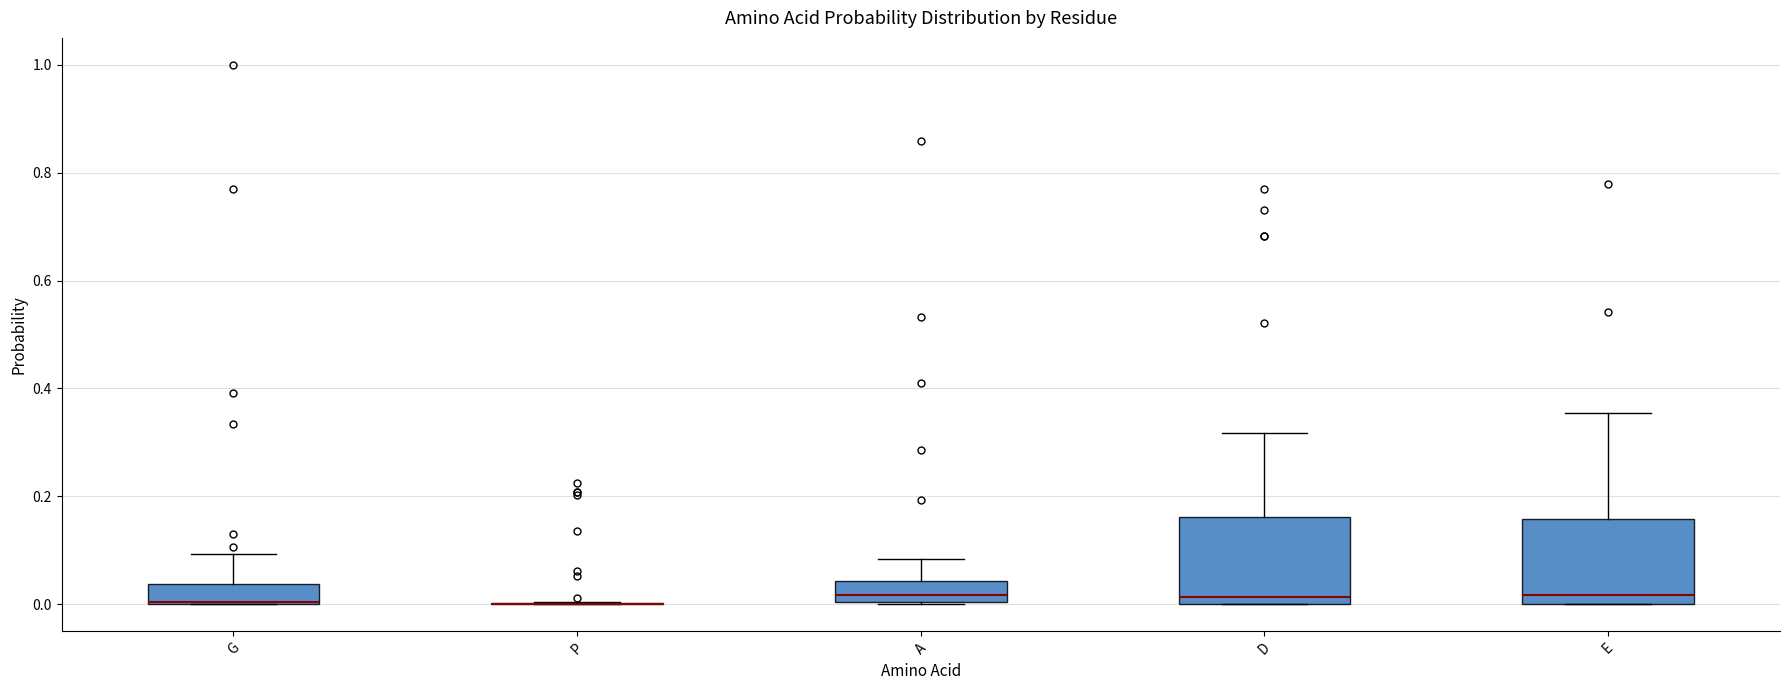

Reading left to right, transcribe this box plot: for each box, give where its median line is, the range the box spans, and where its two whiskers end, as read against the y-axis. The values are not printed on the chart, so give them approximately, as read against the axis.

G: median 0.00 (drawn on the box's lower edge), box 0.00 to 0.04, whiskers 0.00 to 0.10
P: box collapsed to a line at 0.00, whiskers 0.00 to 0.00
A: median 0.02, box 0.00 to 0.04, whiskers 0.00 to 0.08
D: median 0.02, box 0.00 to 0.16, whiskers 0.00 to 0.32
E: median 0.02, box 0.00 to 0.16, whiskers 0.00 to 0.36